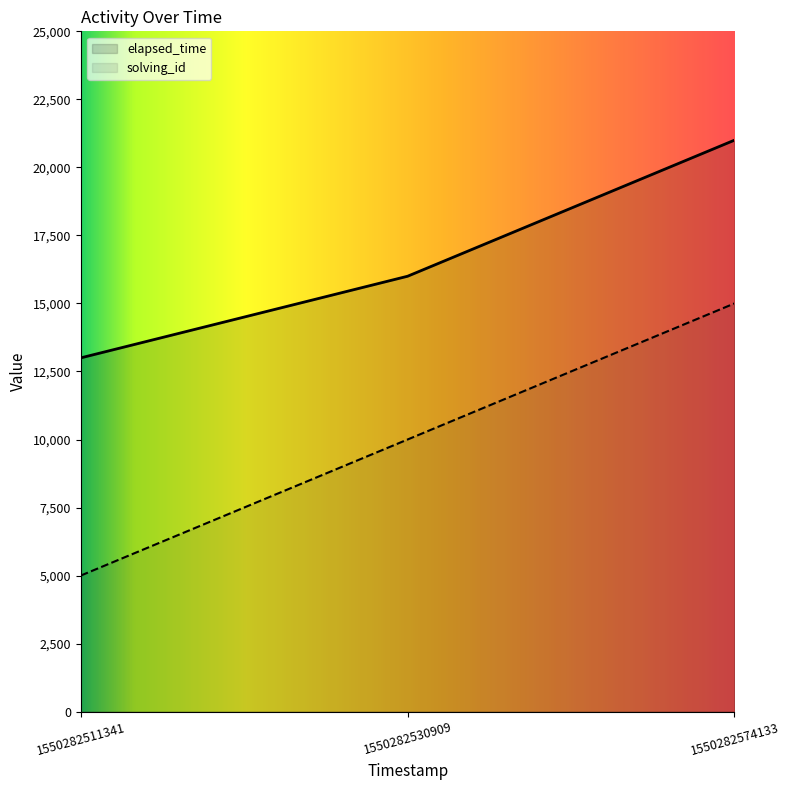

Is the value of solving_id at 1550282530909 greater than the value of elapsed_time at 1550282511341?

No